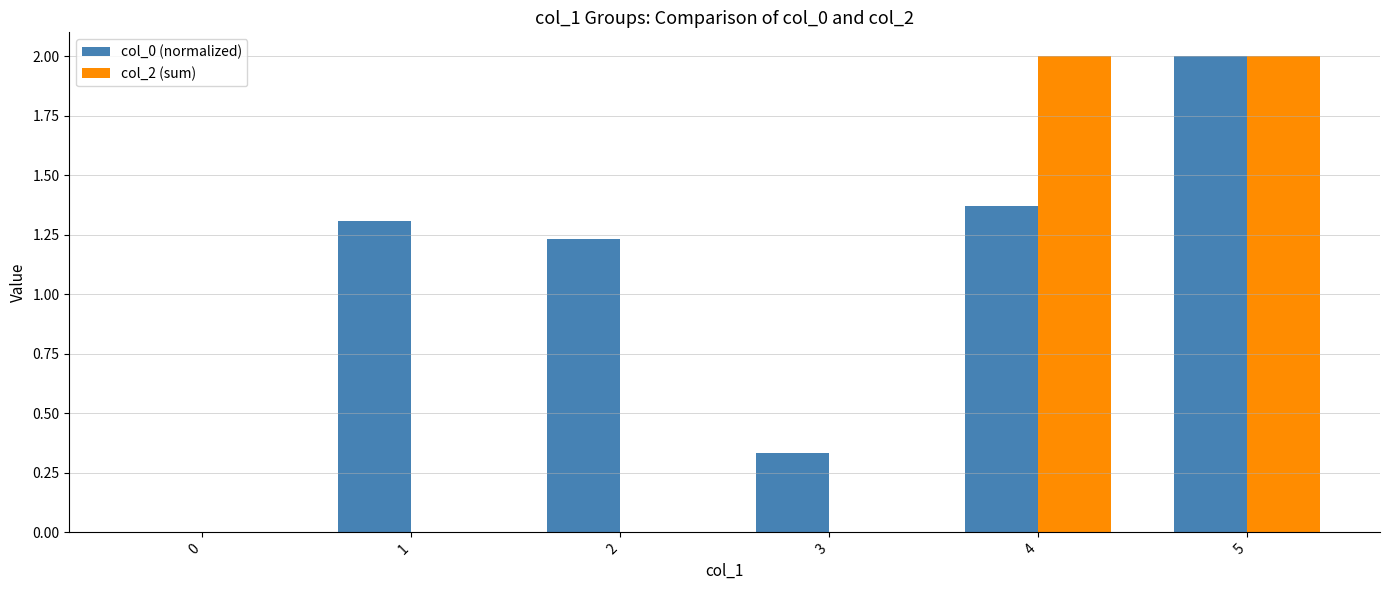

What is the highest value of the col_0 (normalized) series?

2.0